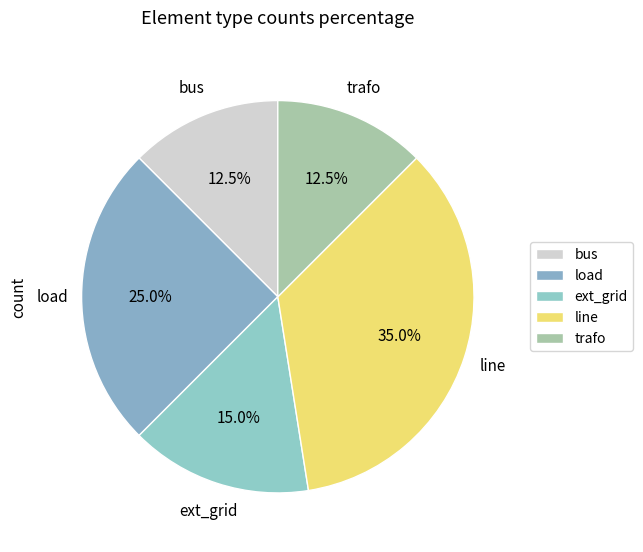

Does ext_grid represent more than half of the total?

No